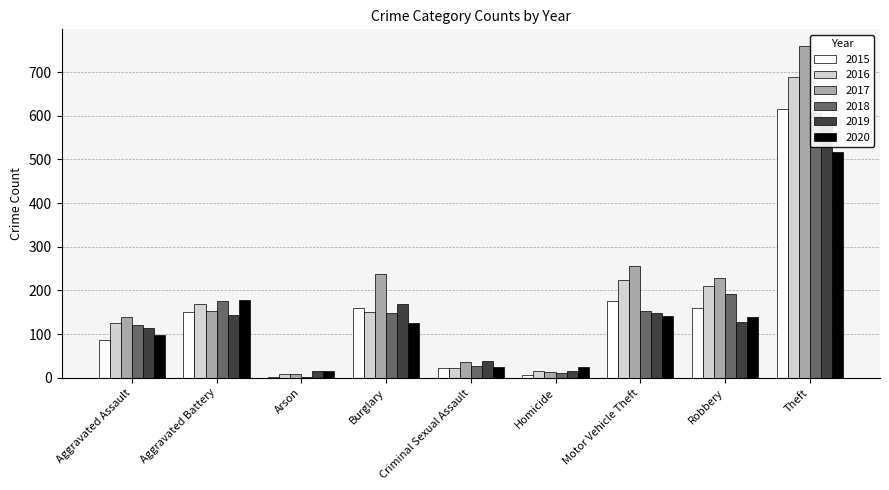

What is the value of the 2015 bar at the 9th from the left?

616